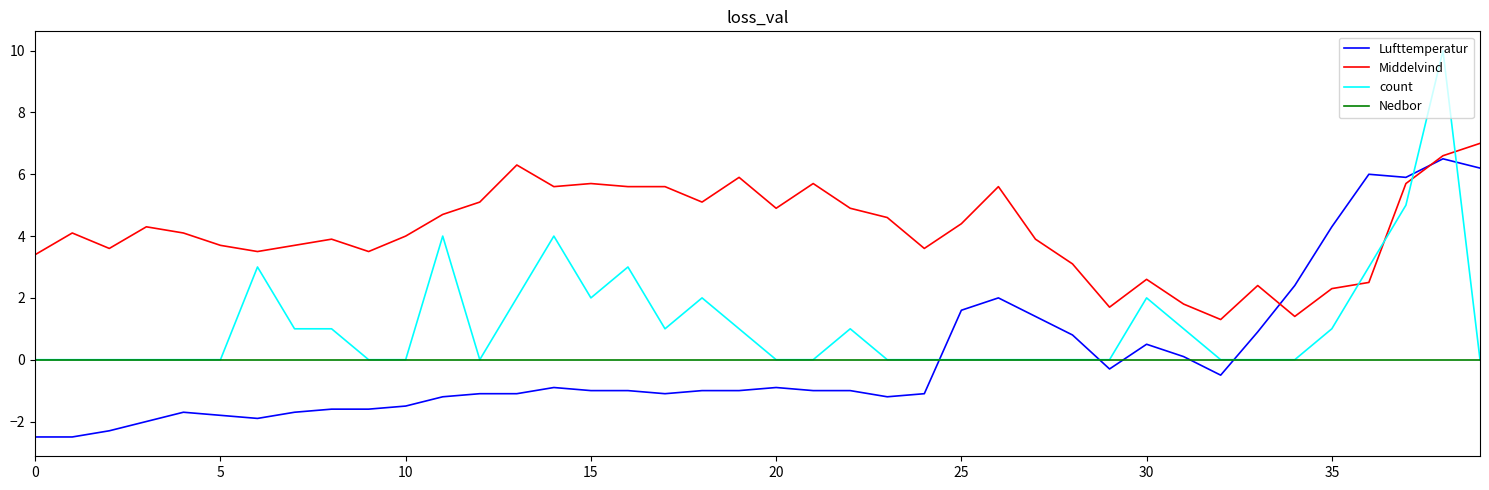

Does the chart have visible grid lines?

No